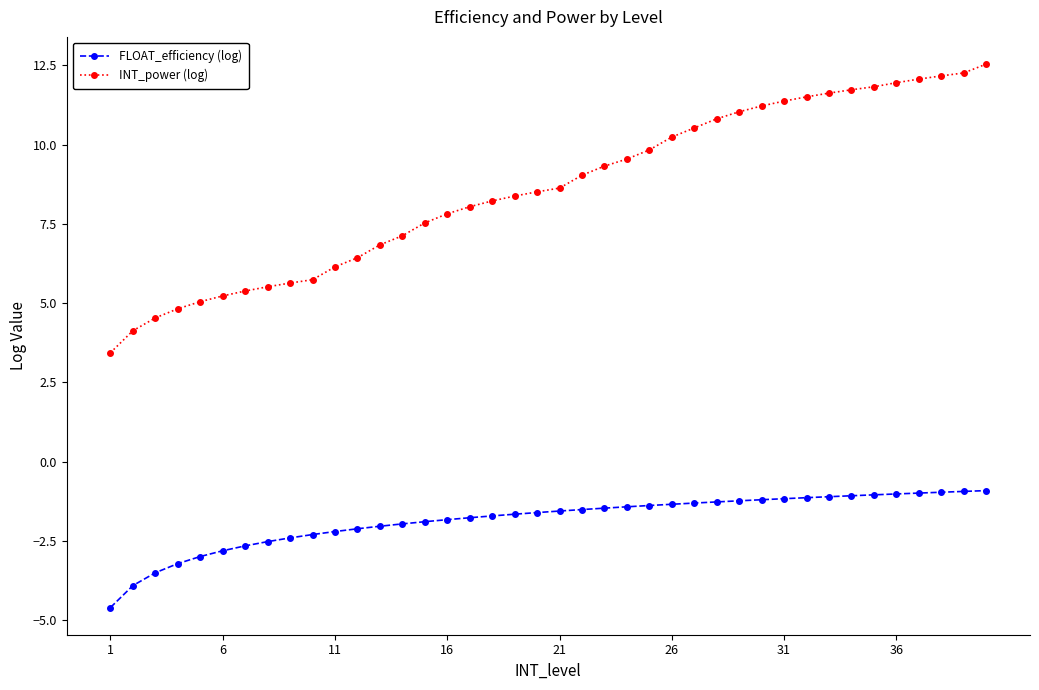

True or false: INT_power (log) and FLOAT_efficiency (log) intersect in this chart.

False